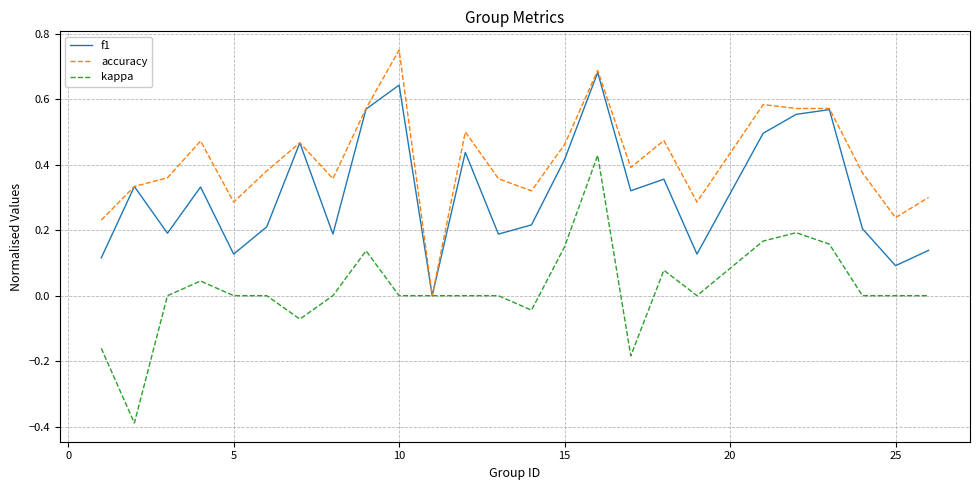

What is the minimum value for kappa?

-0.4